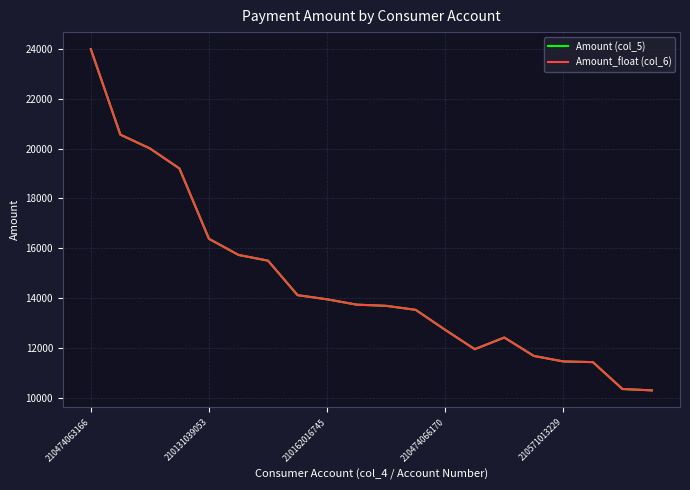

Is this an area chart (filled region under the line)?

No